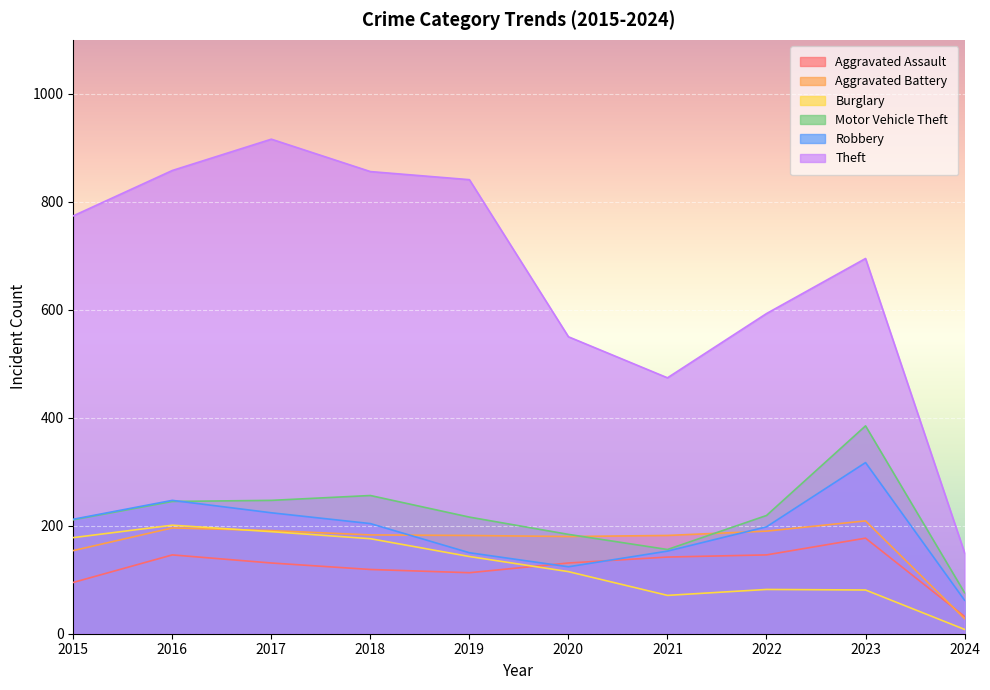

Between 2015 and 2019, which series saw the biggest shift?

Theft